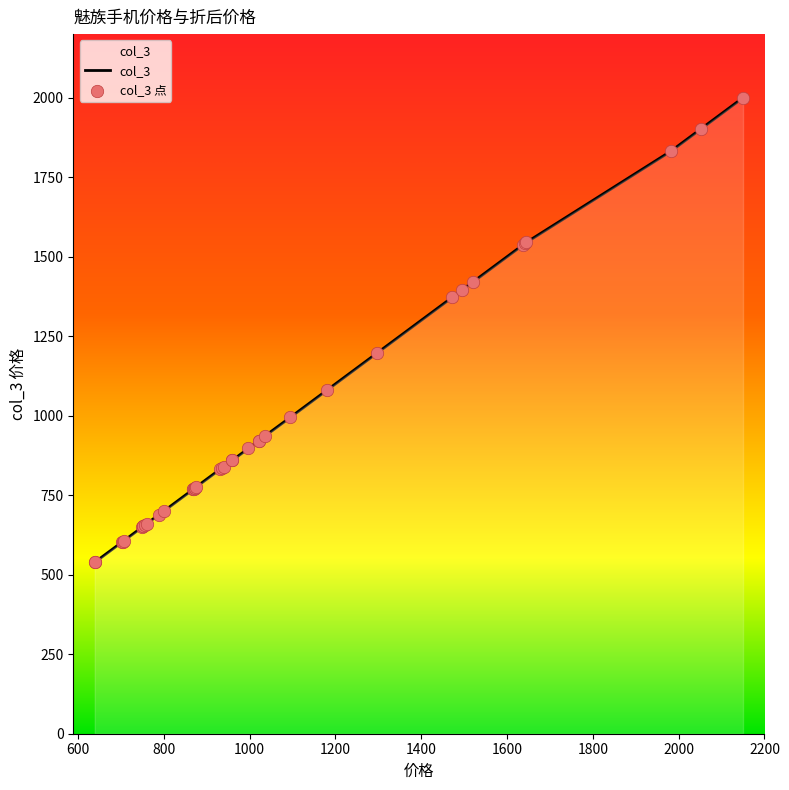

Is the value of 价格 at 27 greater than the value of col_3 at 16?

No